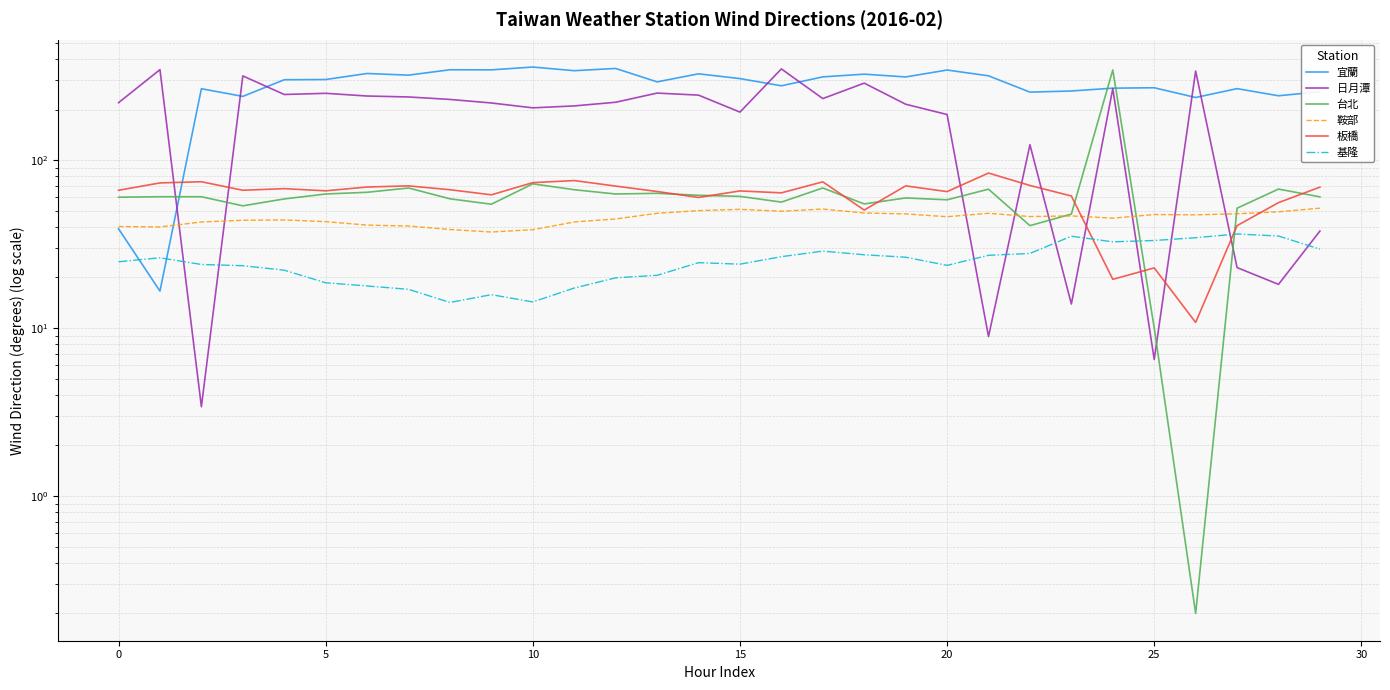

Reading right to left, list all the values displayed in this chart.

宜蘭: 255.1	241.5	266.2	235.8	269.5	268.0	257.8	253.8	317.4	343.6	312.5	324.7	312.8	276.8	305.5	326.2	292.1	351.1	340.5	358.0	344.4	344.9	320.3	327.7	301.7	300.7	239.4	265.9	16.6	39.0
日月潭: 37.8	18.2	22.9	338.6	6.5	266.2	13.9	123.4	8.9	186.7	215.0	287.1	232.3	348.9	193.0	243.6	250.5	220.9	210.1	204.6	218.7	229.6	237.5	240.6	249.7	245.7	317.0	3.4	345.4	219.6
台北: 60.4	67.2	51.7	0.2	10.0	344.0	47.7	40.7	67.1	58.0	59.5	54.8	68.2	56.2	60.8	61.7	63.4	62.8	66.6	72.2	54.6	58.8	68.2	64.3	62.8	58.7	53.4	60.5	60.5	60.1
鞍部: 51.7	49.2	47.9	47.2	47.4	45.1	46.5	46.1	48.2	46.0	47.8	48.4	51.1	49.6	50.9	50.0	48.2	44.6	42.8	38.5	37.3	38.6	40.5	41.0	43.0	44.0	43.8	42.8	40.0	40.2
板橋: 69.0	55.8	40.7	10.8	22.8	19.5	61.1	70.6	83.7	64.9	70.2	50.4	74.2	63.8	65.5	59.9	65.0	70.0	75.5	73.4	62.1	66.6	70.2	69.1	65.6	67.6	66.1	74.3	73.1	66.1
基隆: 29.5	35.3	36.3	34.5	33.2	32.6	35.2	27.8	27.1	23.6	26.4	27.3	28.7	26.6	24.0	24.5	20.6	19.9	17.3	14.3	15.8	14.2	17.0	17.8	18.6	22.1	23.5	23.9	26.2	24.8